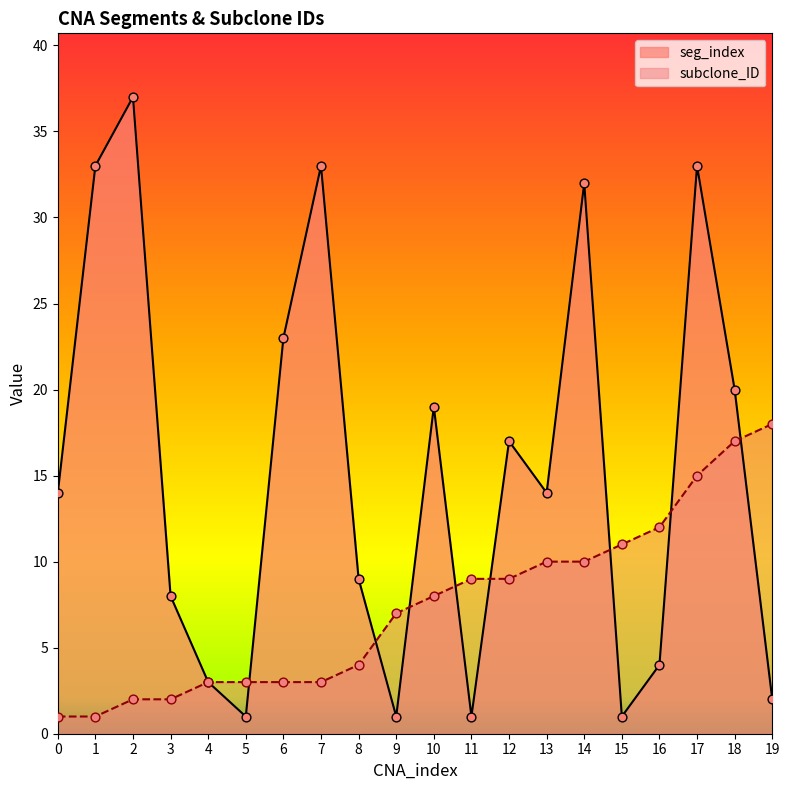

Is the value of seg_index at 14 greater than the value of subclone_ID at 12?

Yes